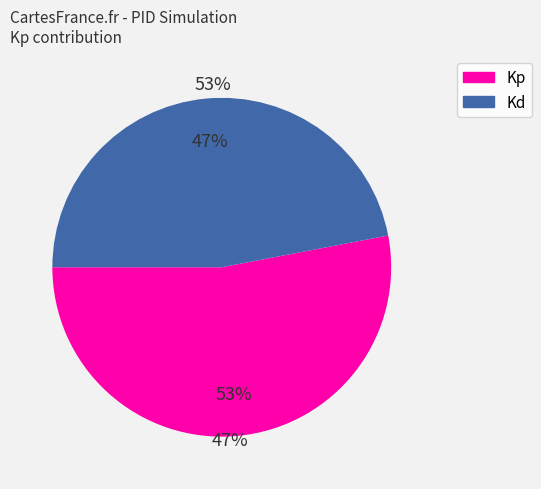

How many segments does this pie chart have?

2